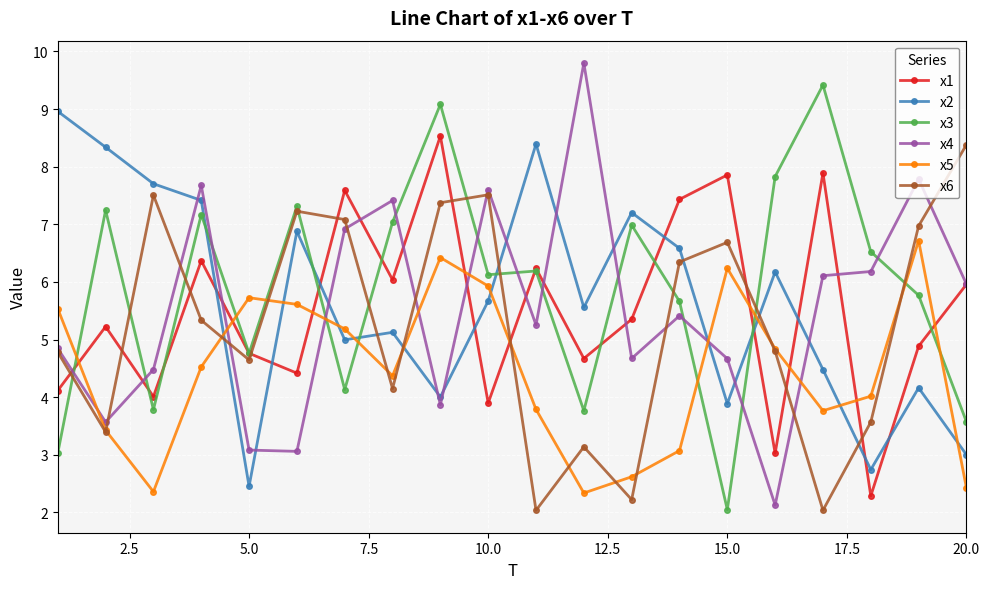

Which series has the largest total across all categories?

x3